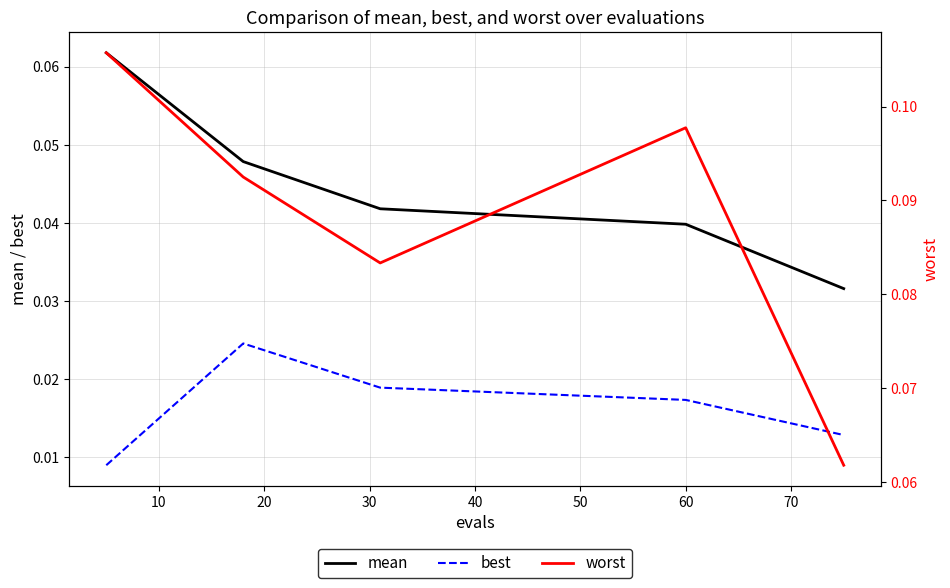

Rank the series by their maximum value, from highest to lowest.

worst, mean, best